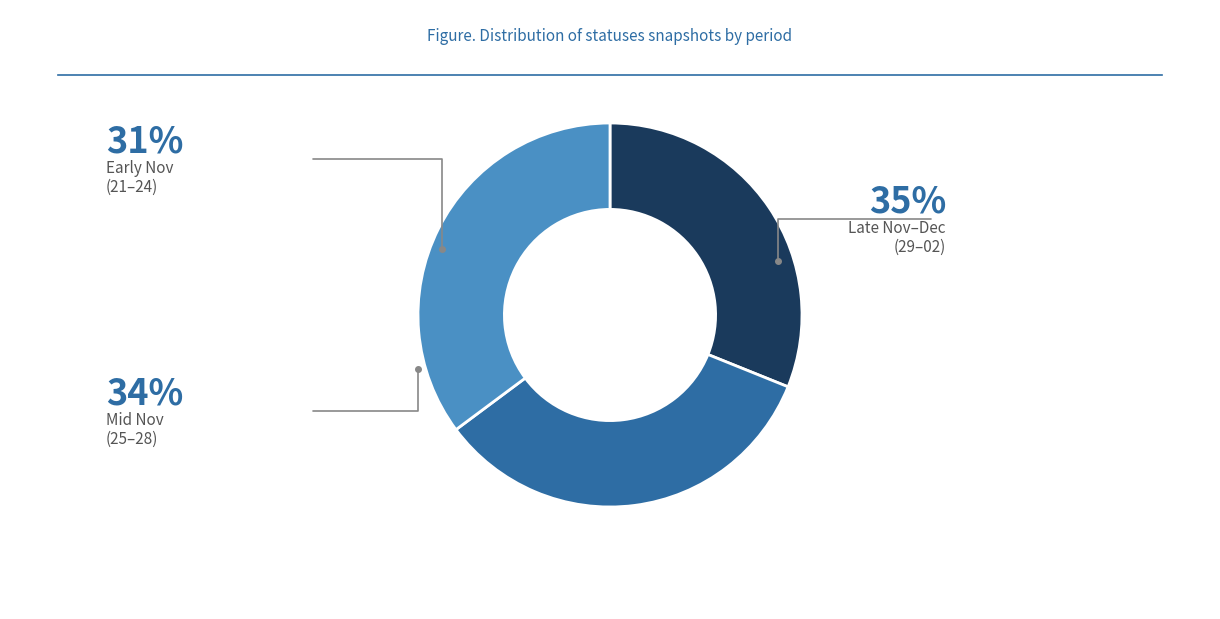

Is there a majority slice in this chart?

No